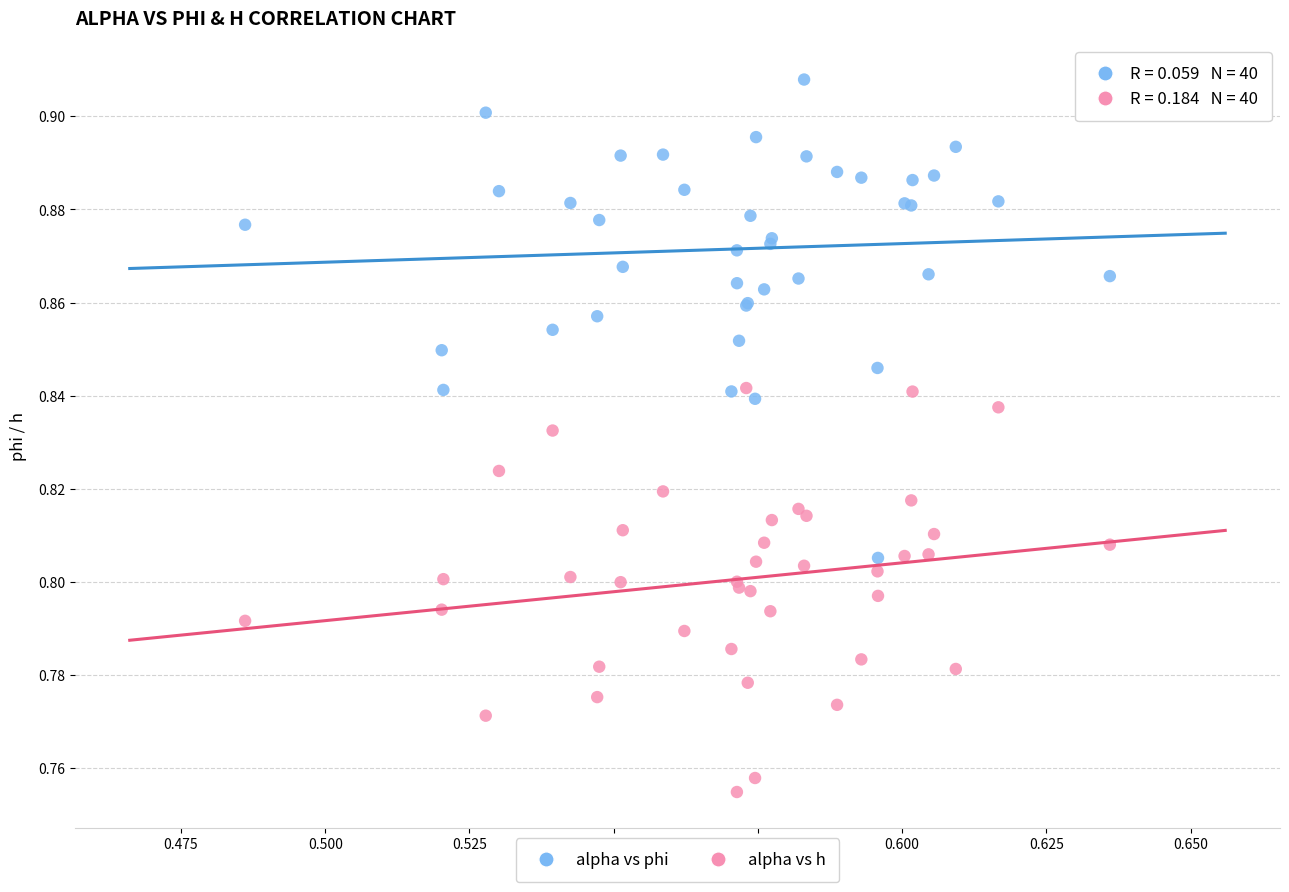

Which series reaches the minimum Y coordinate?

alpha vs h